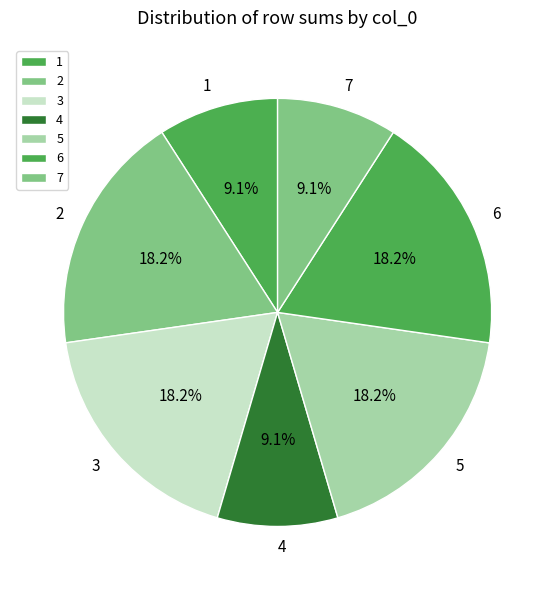

What is the total percentage of 4 and 3?

27.3%